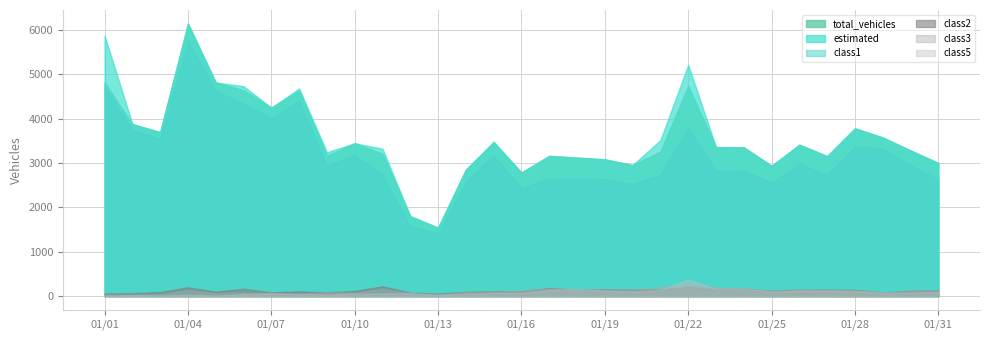

True or false: class5 and class1 intersect in this chart.

False